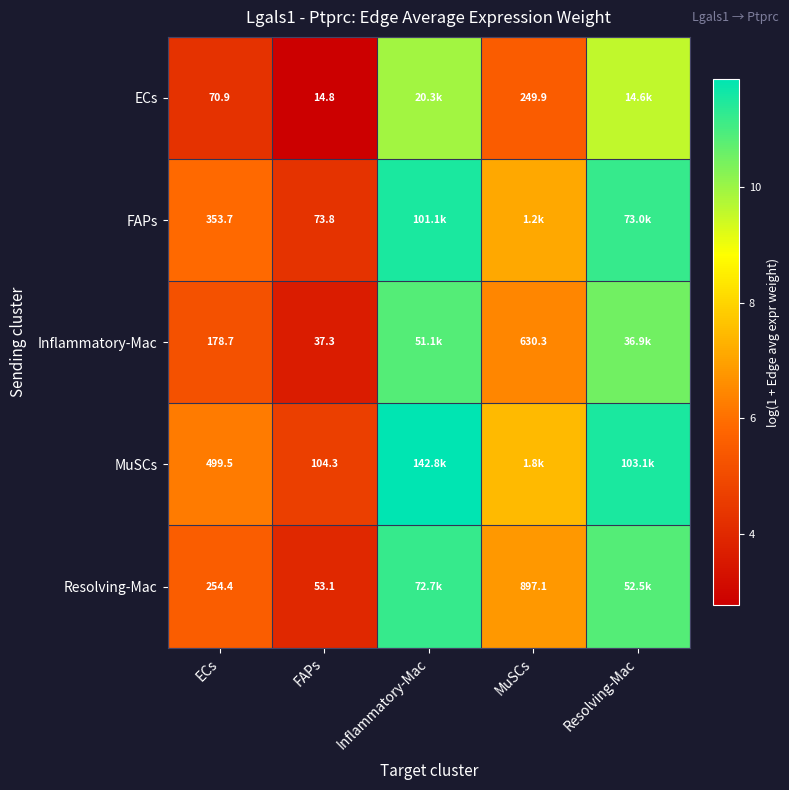

At FAPs, list the series in order from smallest to largest.

ECs, Inflammatory-Mac, Resolving-Mac, FAPs, MuSCs